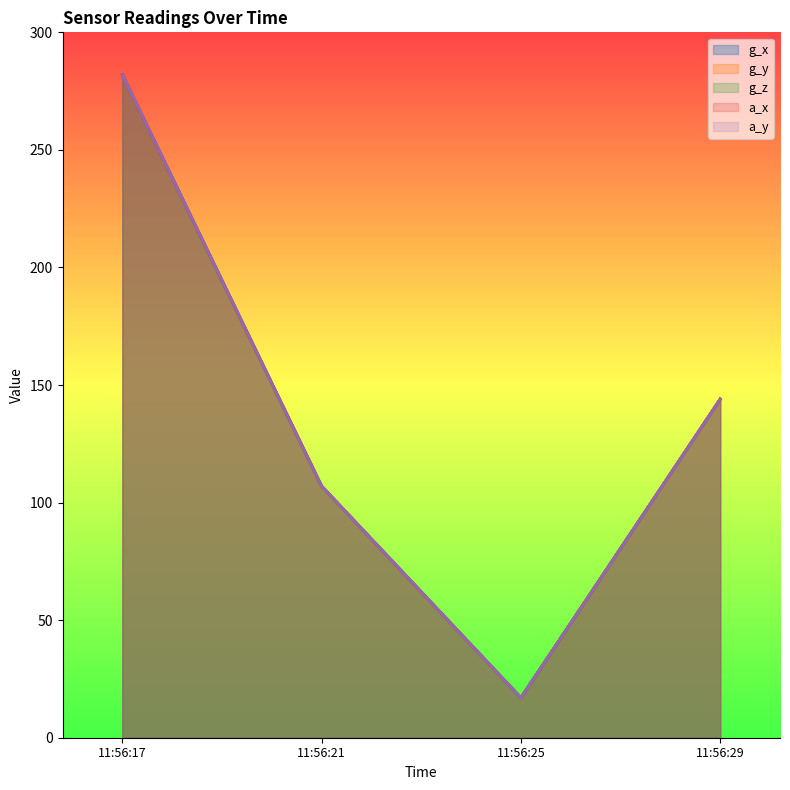

What are all the series names shown in the legend?

g_x, g_y, g_z, a_x, a_y